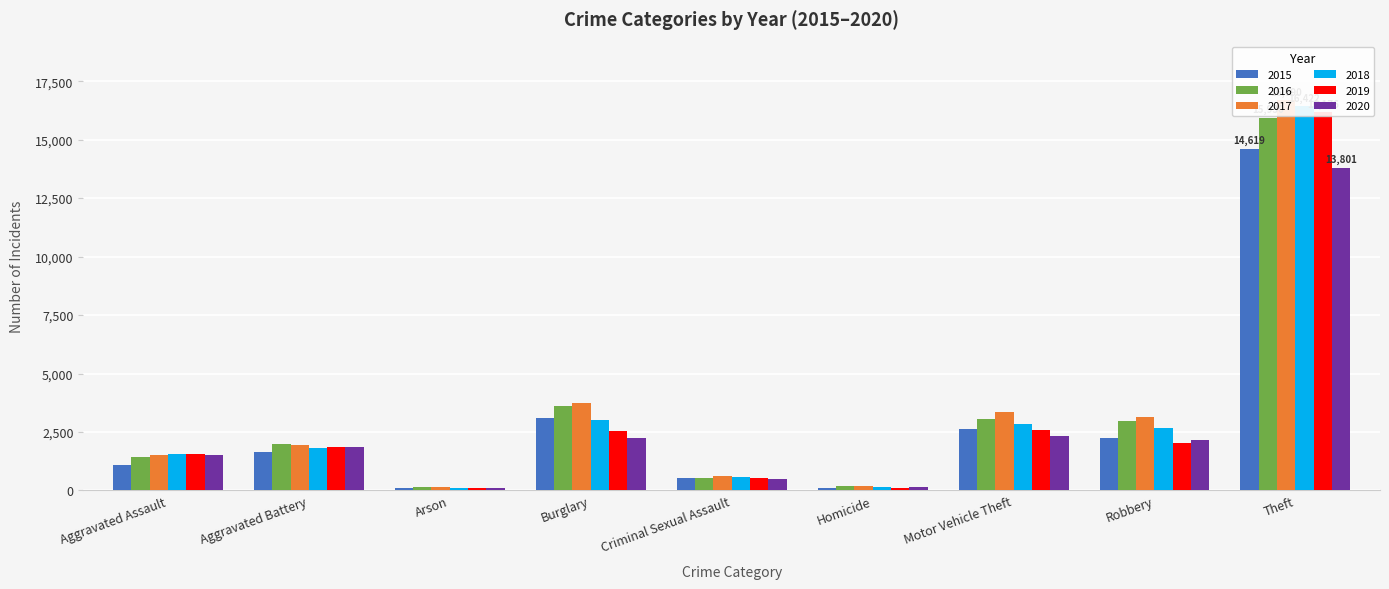

At Theft, list the series in order from smallest to largest.

2020, 2015, 2016, 2019, 2018, 2017